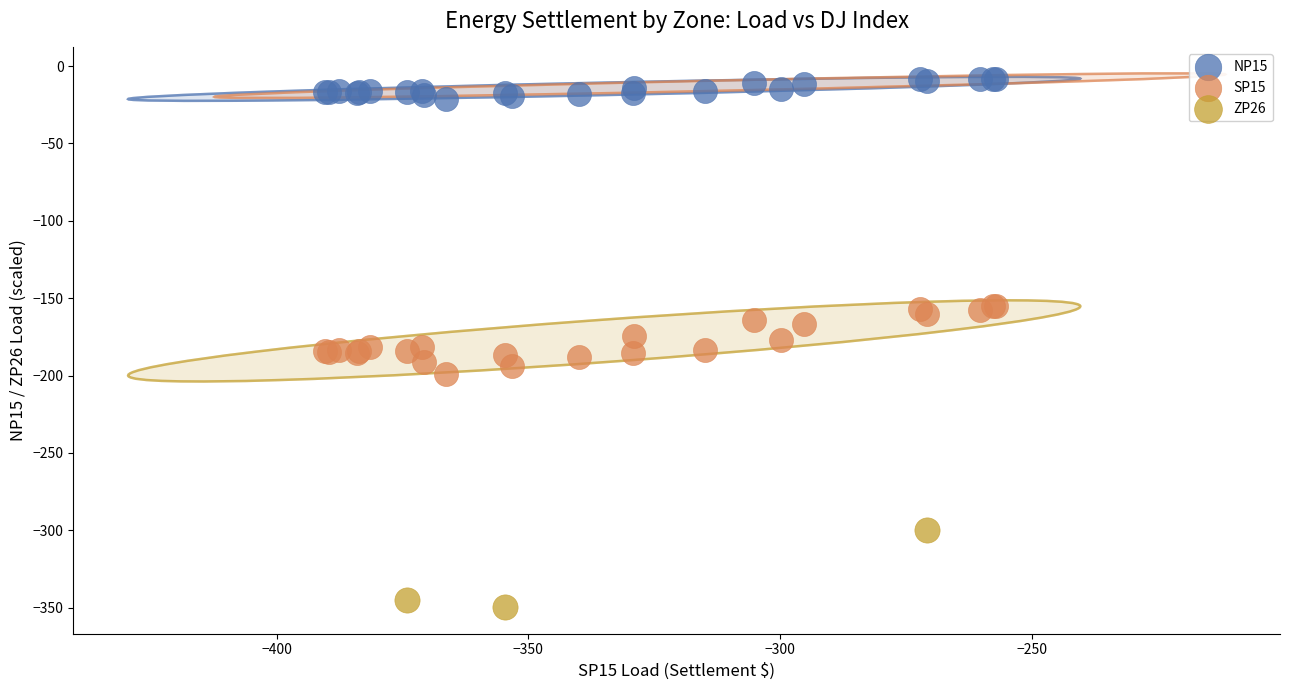

Which series contains the lowest Y value?

ZP26